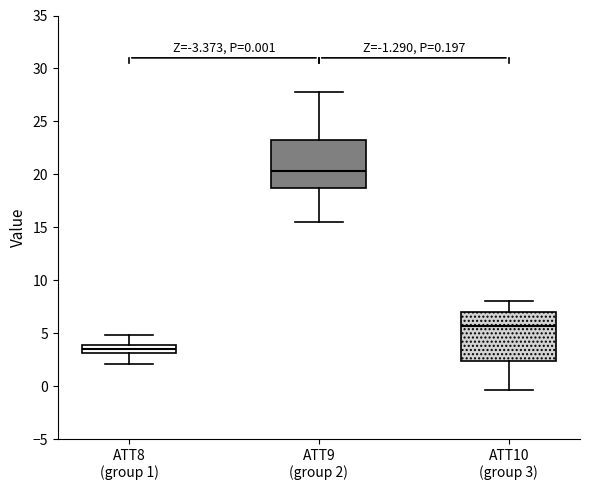

Which box's median line is the highest?

ATT9 (group 2)